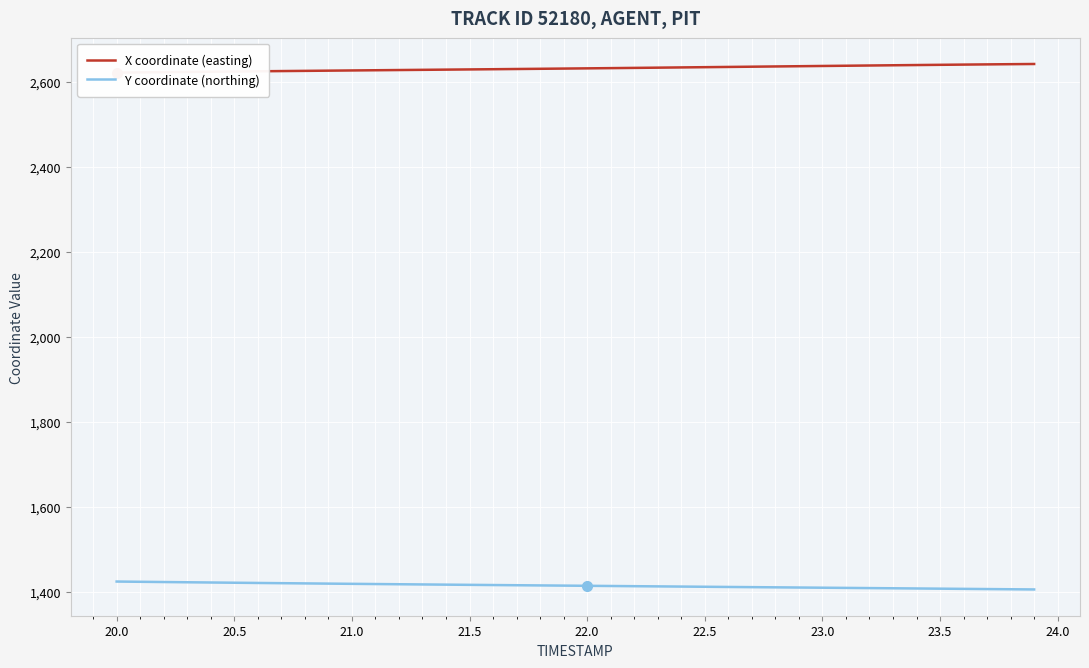

List the series in order of their peak value, lowest first.

Y coordinate (northing), X coordinate (easting)